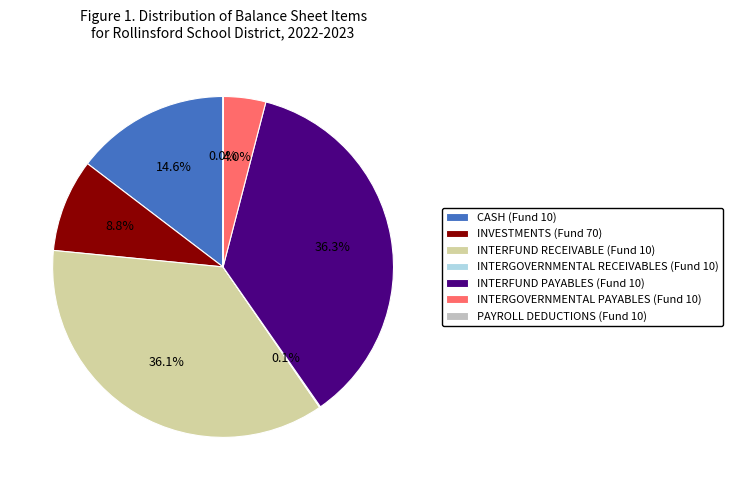

To the nearest percent, what percentage of the pie is CASH (Fund 10)?

15%